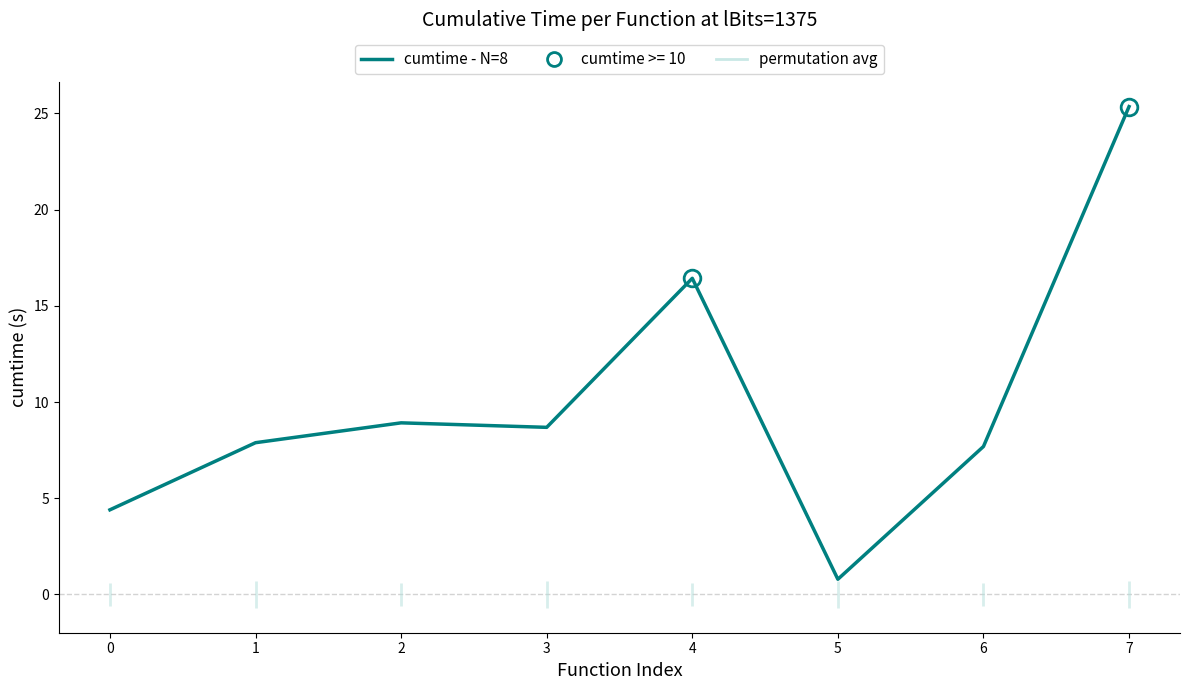

Rank the categories by value from highest to lowest.

7, 4, 2, 3, 1, 6, 0, 5